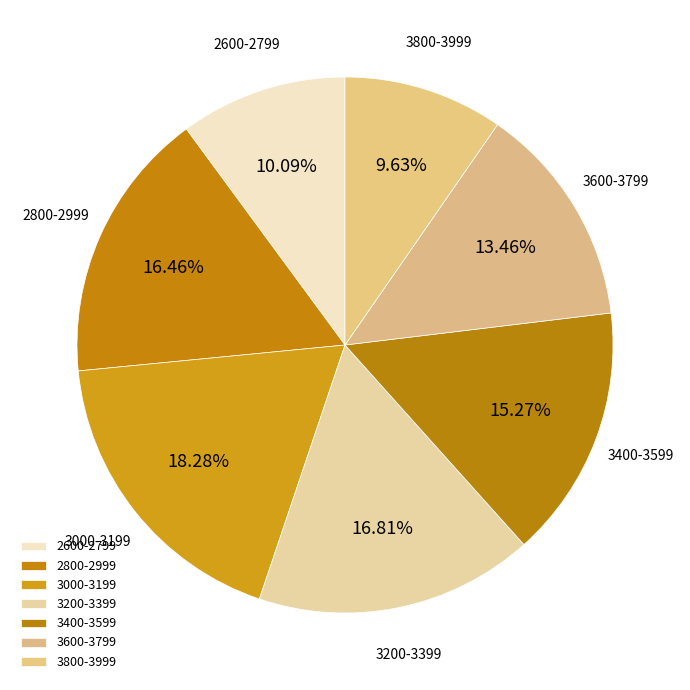

Which category has the biggest portion of the pie?

3000-3199